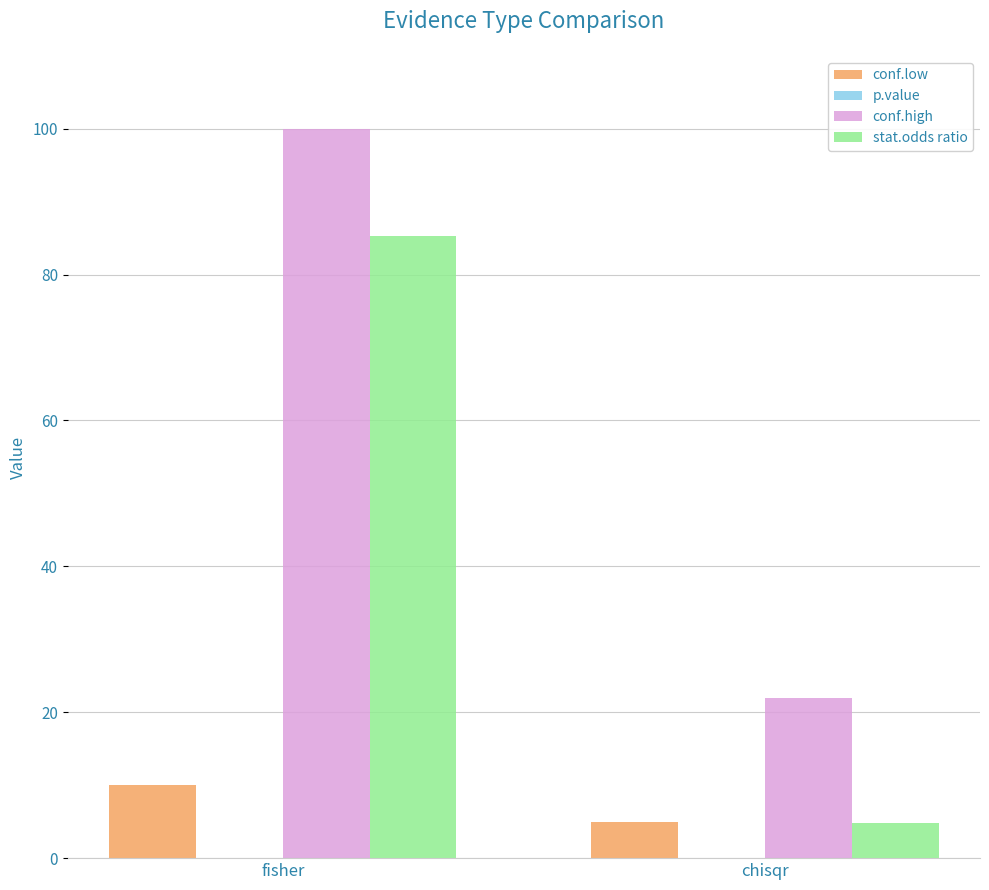

Count the number of categories in the chart.

2